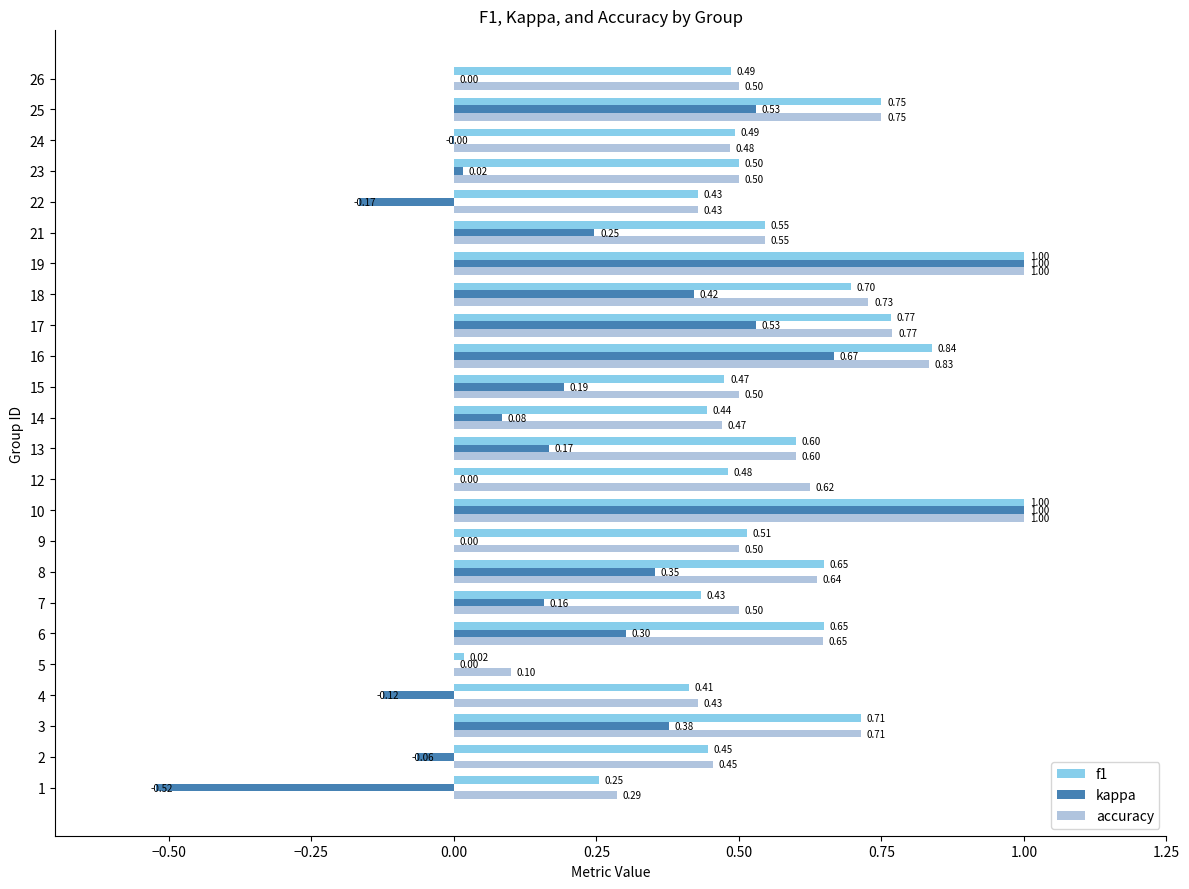

What is the sum of the f1 values at 26 and 12?

1.0